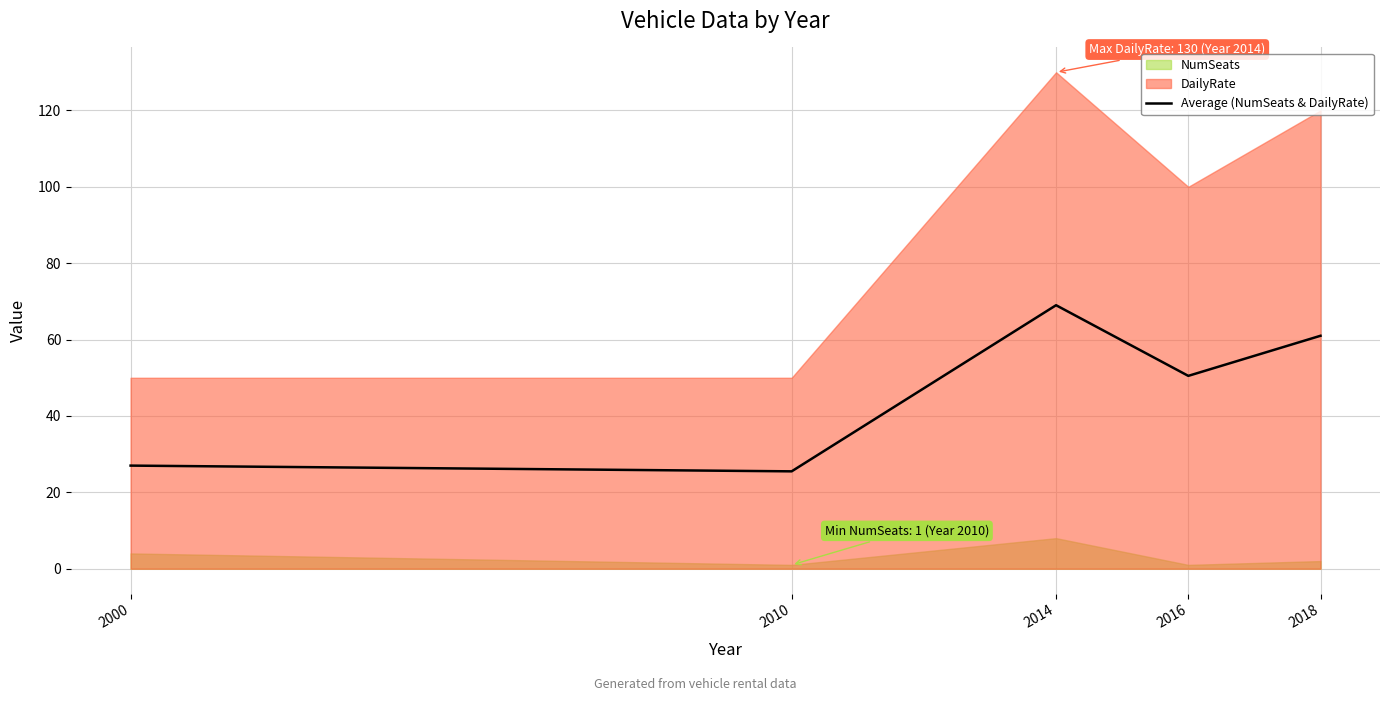

What is the maximum value for Average (NumSeats & DailyRate)?

69.0